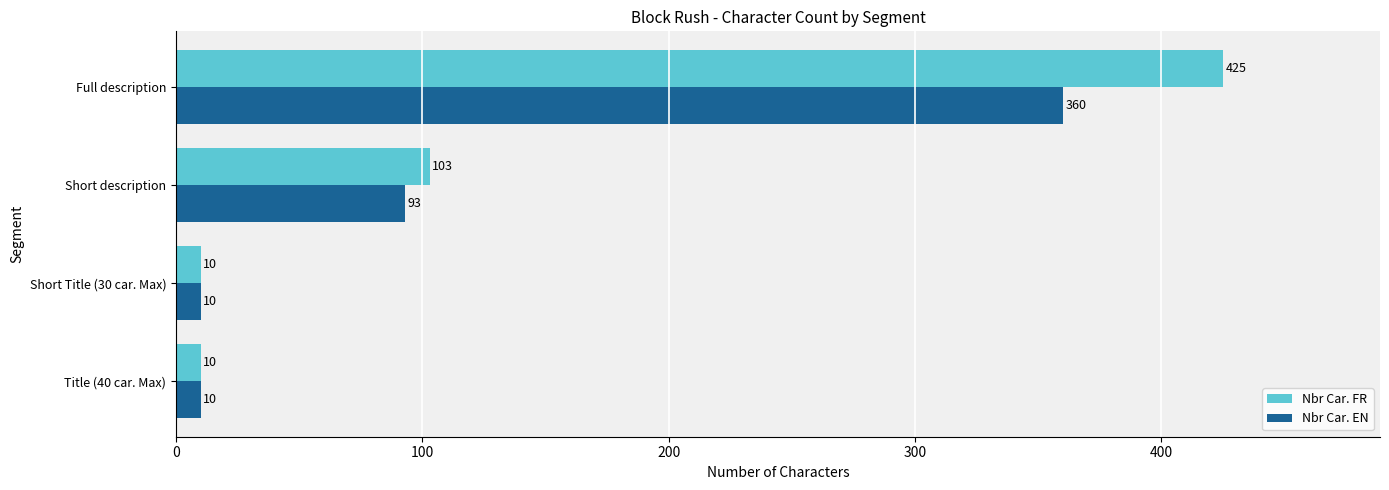

What is the minimum value shown in the chart?

10